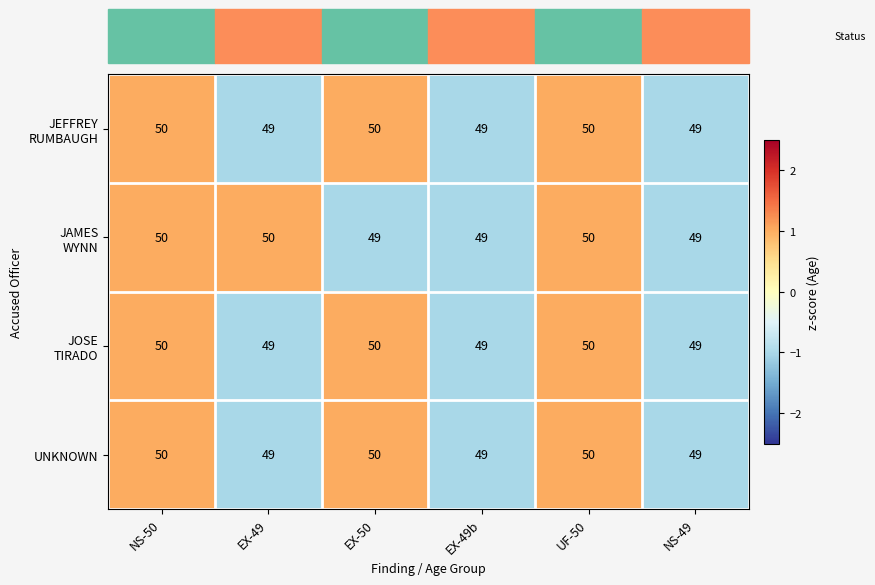

What is the total value across all series at EX-49?

197